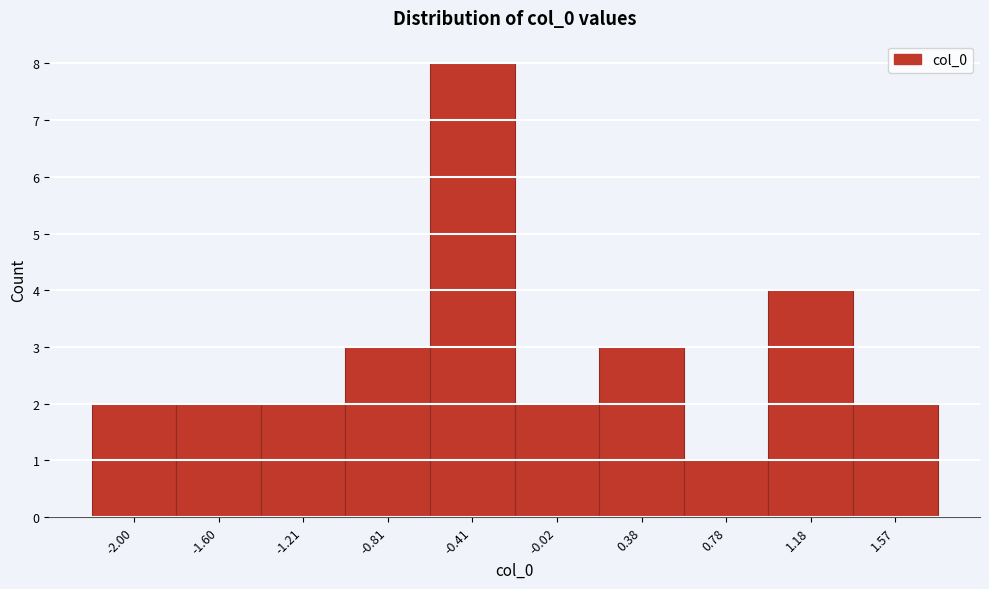

Reading left to right, transcribe all the data shown in this chart.

-2.00=2	-1.60=2	-1.21=2	-0.81=3	-0.41=8	-0.02=2	0.38=3	0.78=1	1.18=4	1.57=2